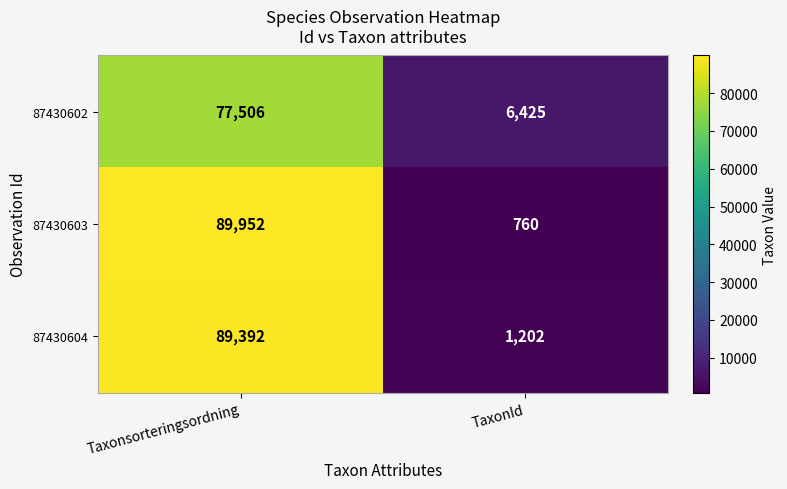

What is the minimum value shown in the chart?

760